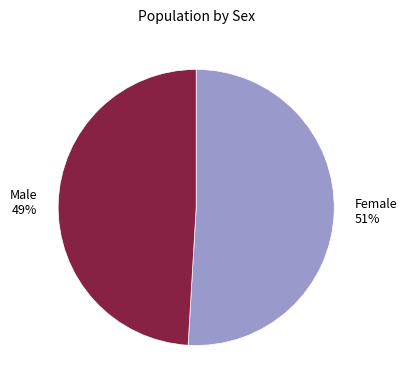

To the nearest percent, what is the difference between the largest and smallest slice percentages?

2%